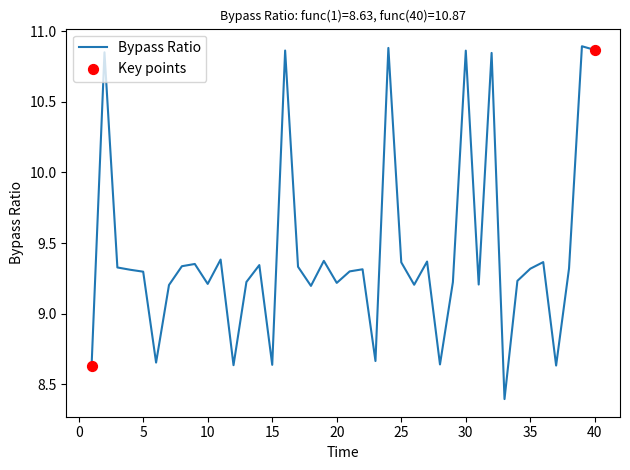

What is the smallest value displayed?

8.4